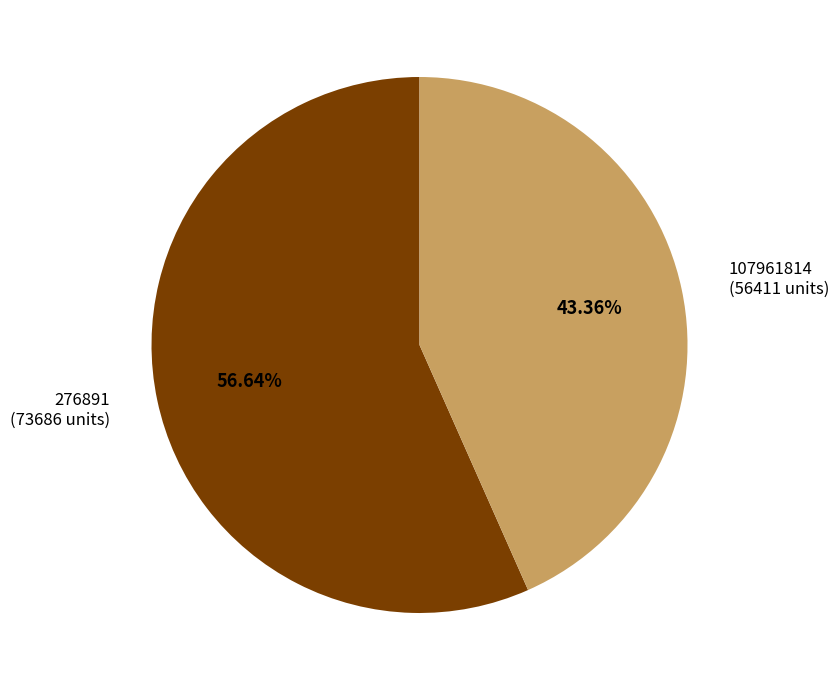

What is the total percentage of 107961814 and 276891?

100.0%